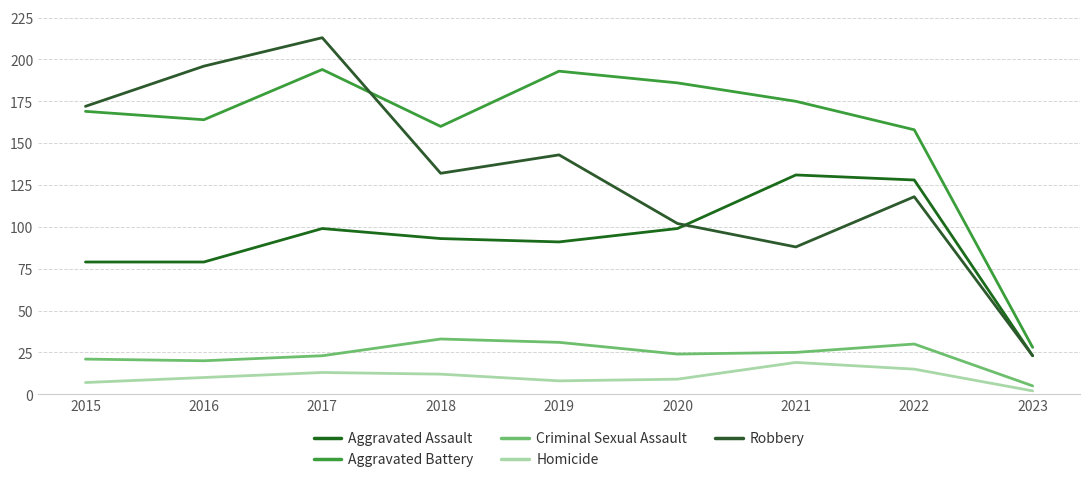

What is the minimum value for Robbery?

23